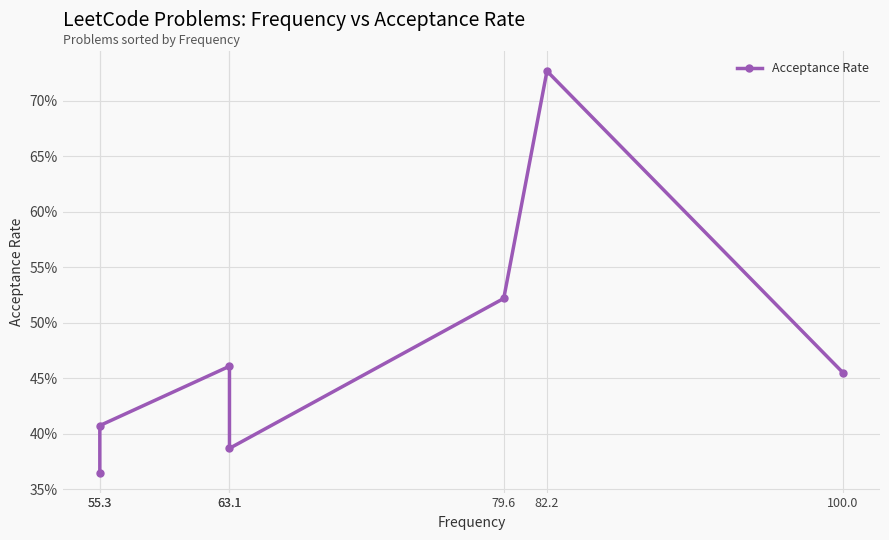

Rank the categories by value from lowest to highest.

55.3, 63.1, 55.3, 100.0, 63.1, 79.6, 82.2